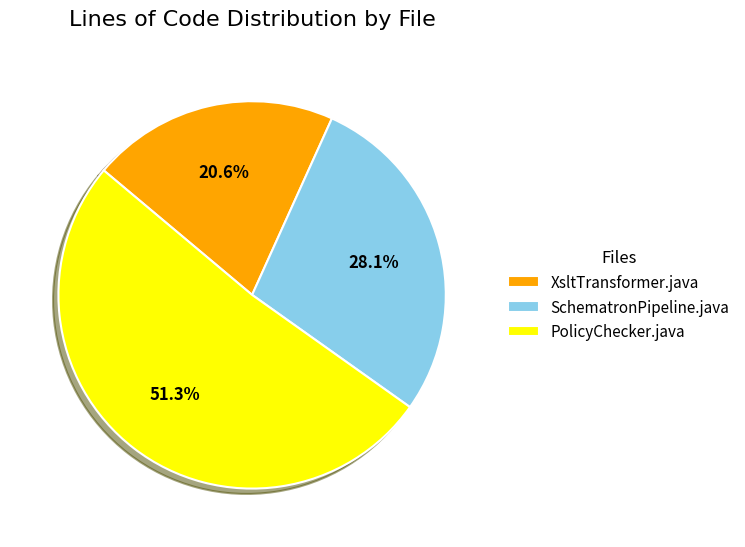

To the nearest percent, what is the combined percentage of XsltTransformer.java and SchematronPipeline.java?

49%